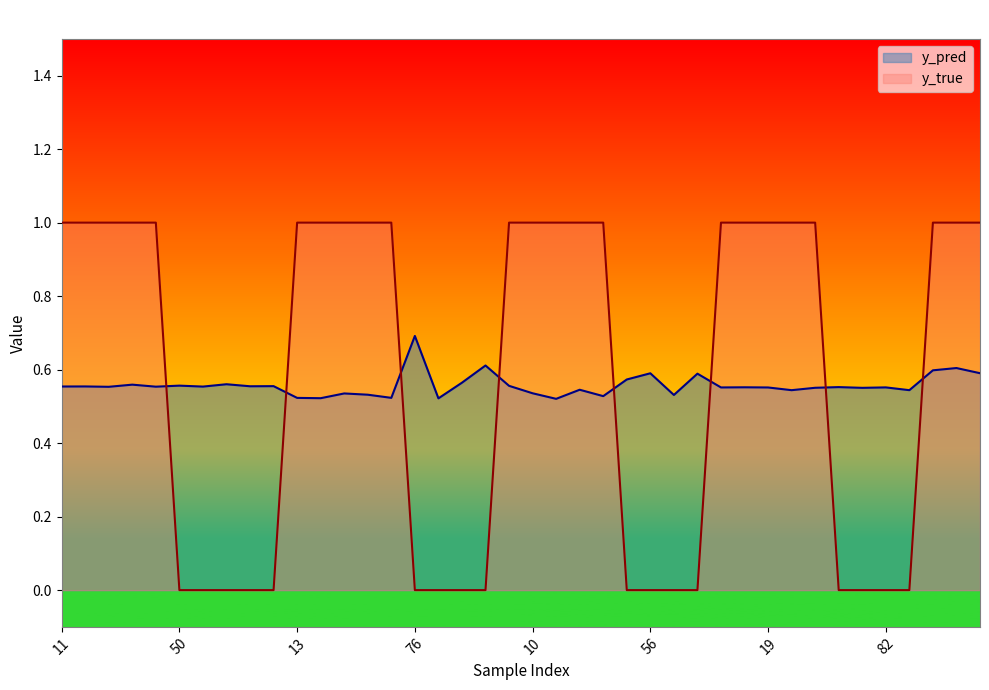

How many y_pred values are between 0 and 1?

40